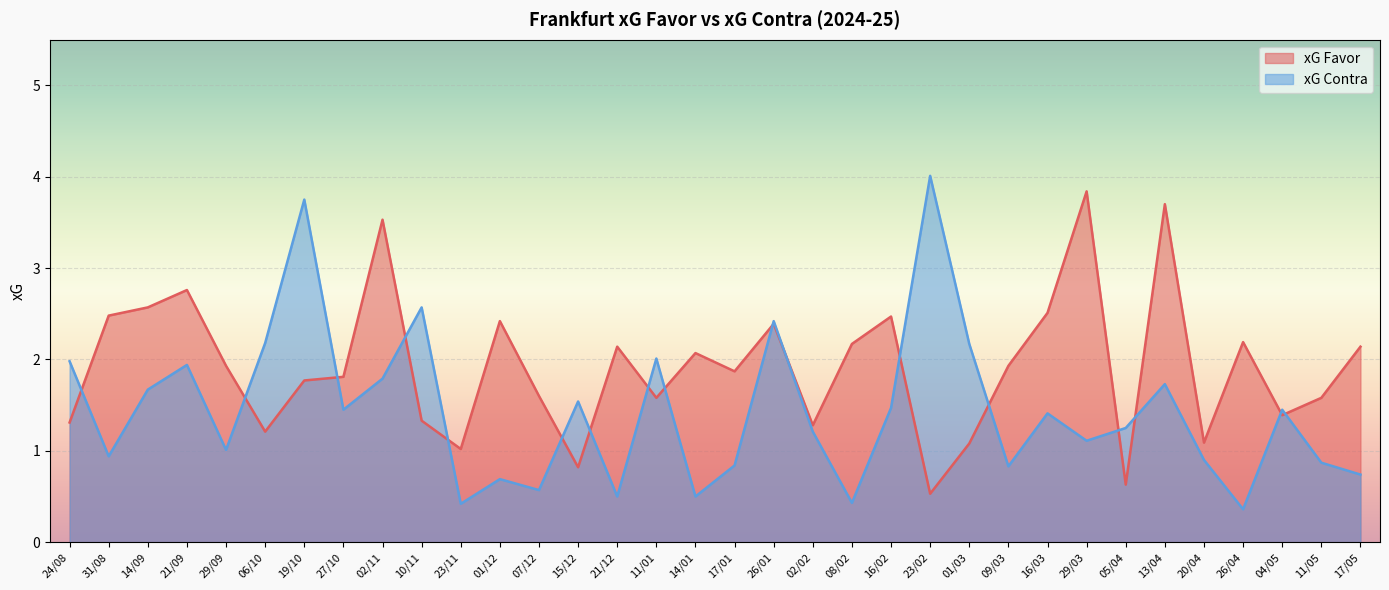

Reading right to left, list all the values displayed in this chart.

xG Favor: 17/05=2.1	11/05=1.6	04/05=1.4	26/04=2.2	20/04=1.1	13/04=3.7	05/04=0.6	29/03=3.8	16/03=2.5	09/03=1.9	01/03=1.1	23/02=0.5	16/02=2.5	08/02=2.2	02/02=1.3	26/01=2.4	17/01=1.9	14/01=2.1	11/01=1.6	21/12=2.1	15/12=0.8	07/12=1.6	01/12=2.4	23/11=1.0	10/11=1.3	02/11=3.5	27/10=1.8	19/10=1.8	06/10=1.2	29/09=1.9	21/09=2.8	14/09=2.6	31/08=2.5	24/08=1.3
xG Contra: 17/05=0.7	11/05=0.9	04/05=1.4	26/04=0.4	20/04=0.9	13/04=1.7	05/04=1.2	29/03=1.1	16/03=1.4	09/03=0.8	01/03=2.2	23/02=4.0	16/02=1.5	08/02=0.4	02/02=1.2	26/01=2.4	17/01=0.8	14/01=0.5	11/01=2.0	21/12=0.5	15/12=1.5	07/12=0.6	01/12=0.7	23/11=0.4	10/11=2.6	02/11=1.8	27/10=1.4	19/10=3.8	06/10=2.2	29/09=1.0	21/09=1.9	14/09=1.7	31/08=0.9	24/08=2.0